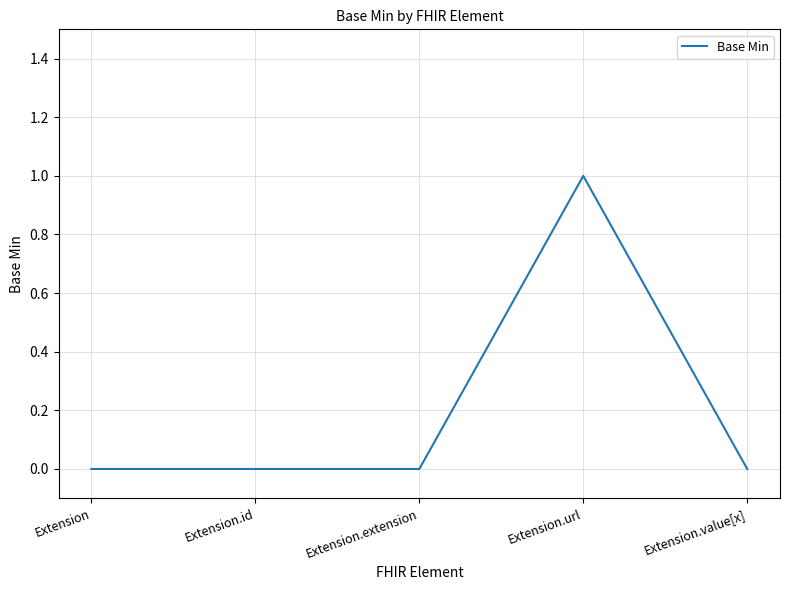

What position from the left is Extension.value[x]?

5